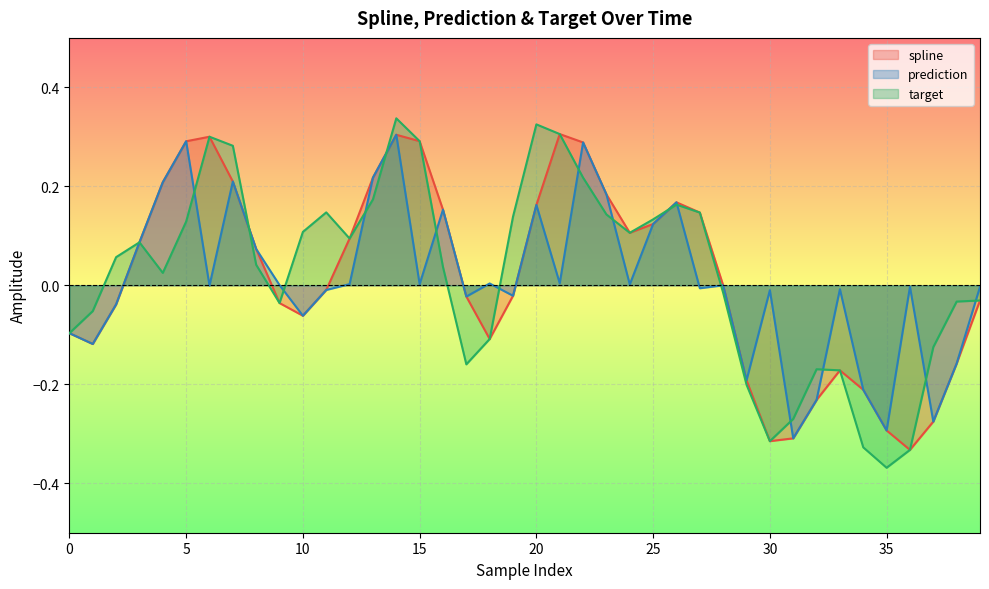

How many values in spline are below zero?

21